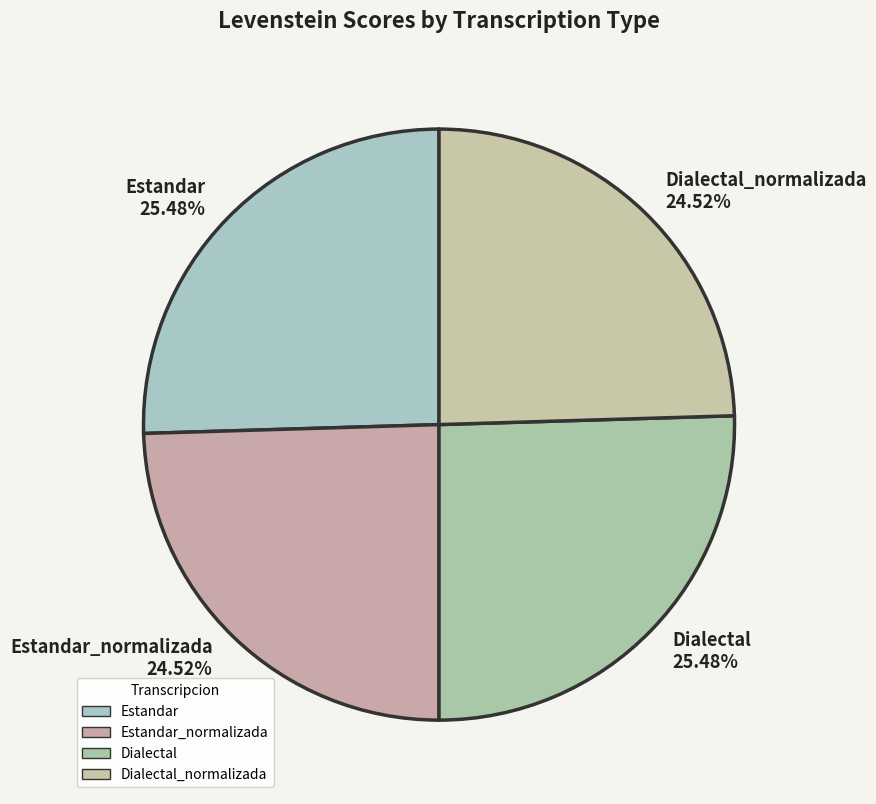

How many slices are in this pie chart?

4